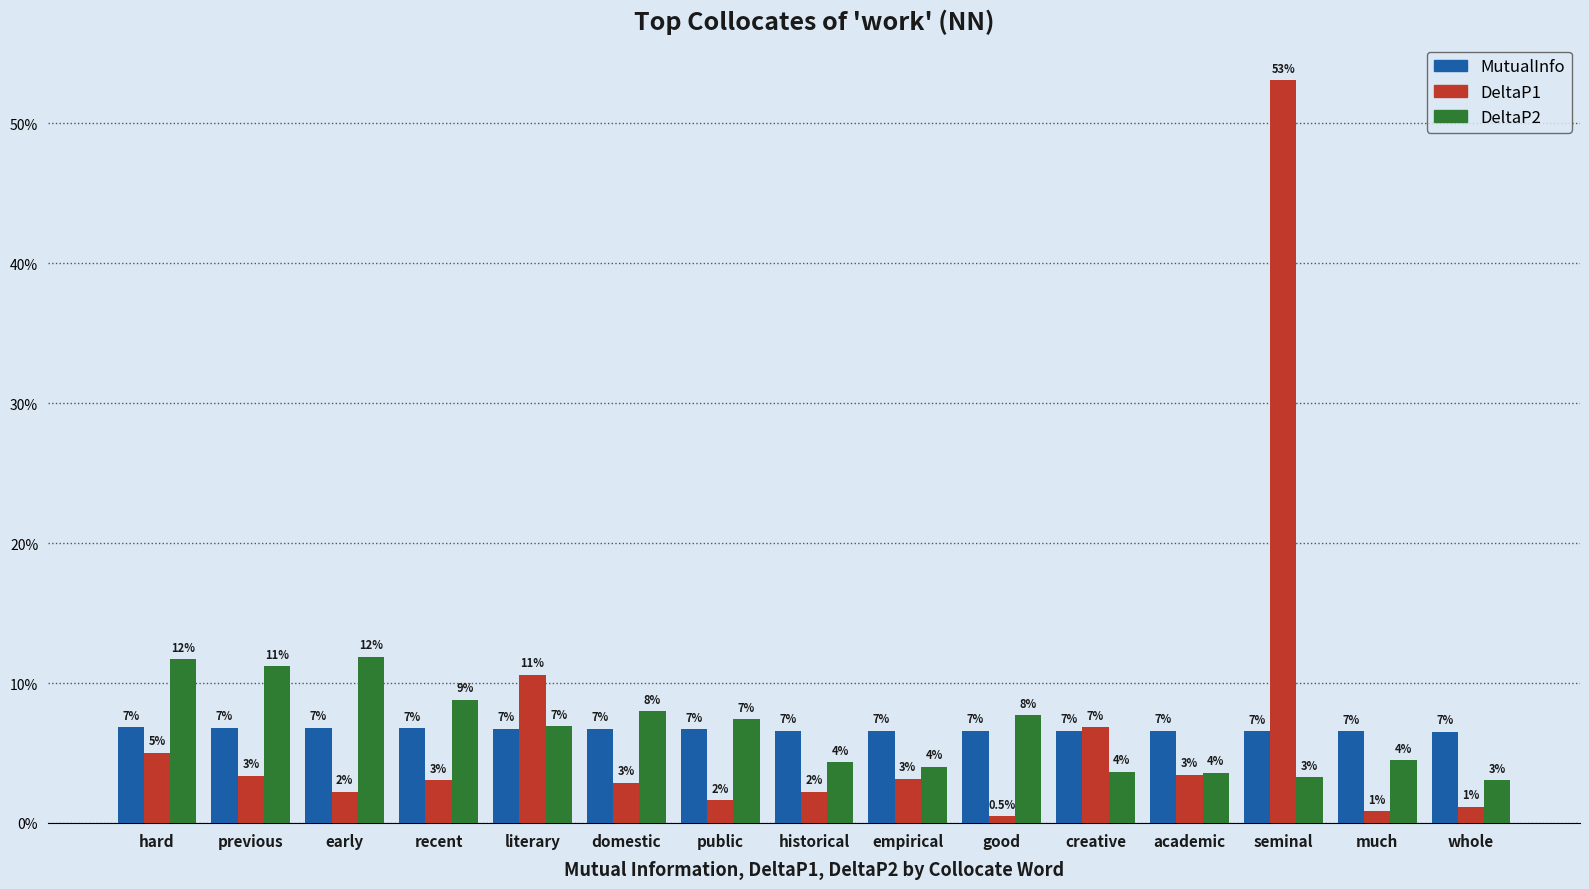

At how many categories does at least one series exceed 0?

15